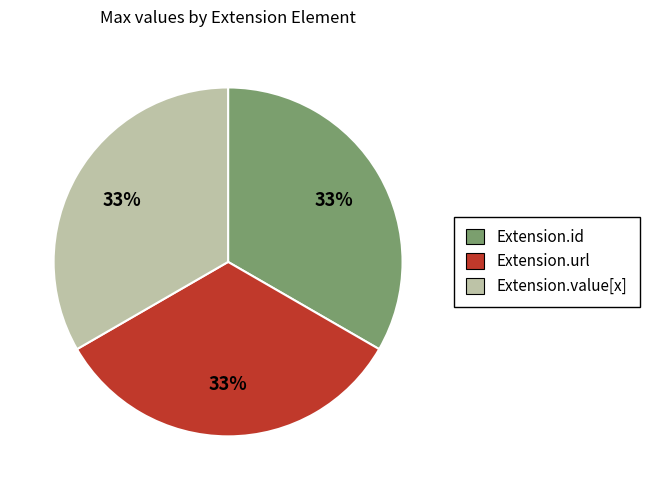

Is there a majority slice in this chart?

No